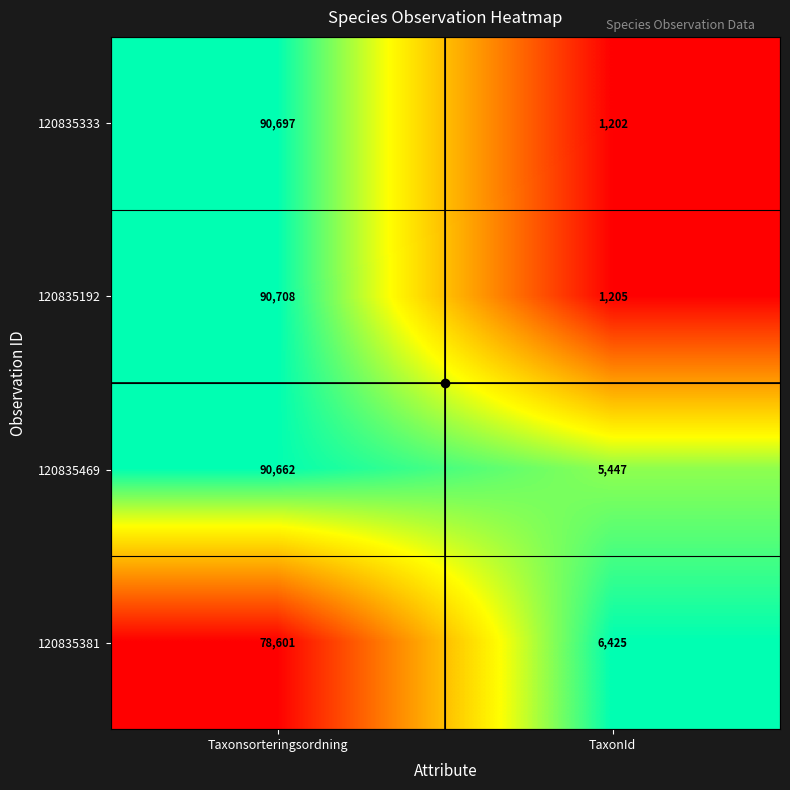

Is the value of 120835192 at Taxonsorteringsordning greater than the value of 120835381 at TaxonId?

Yes